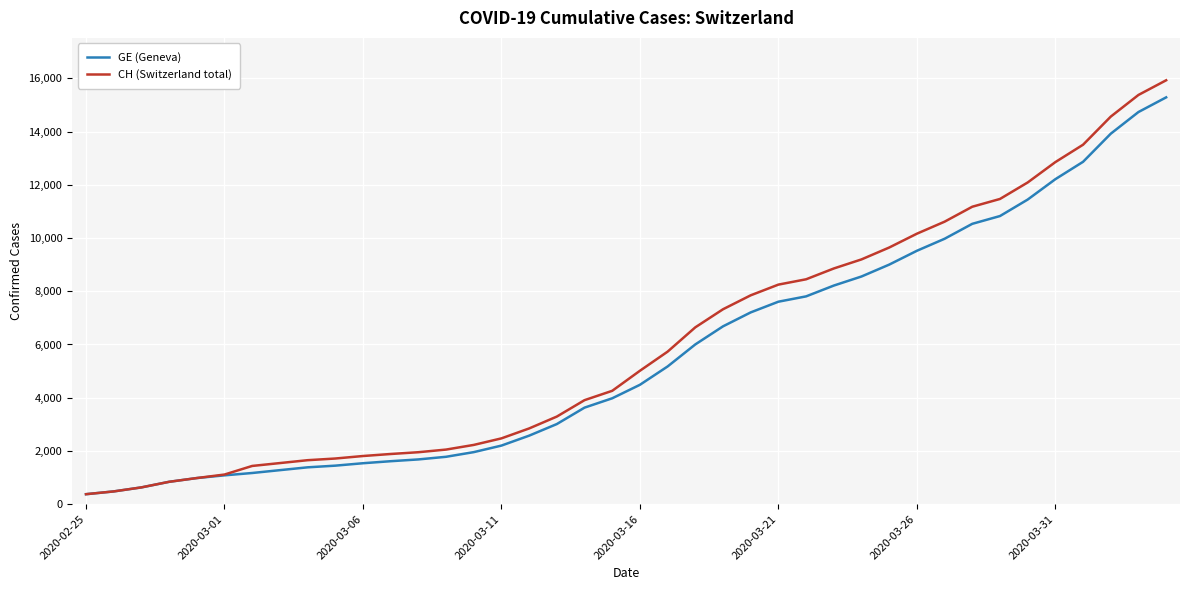

What is the minimum value shown in the chart?

375